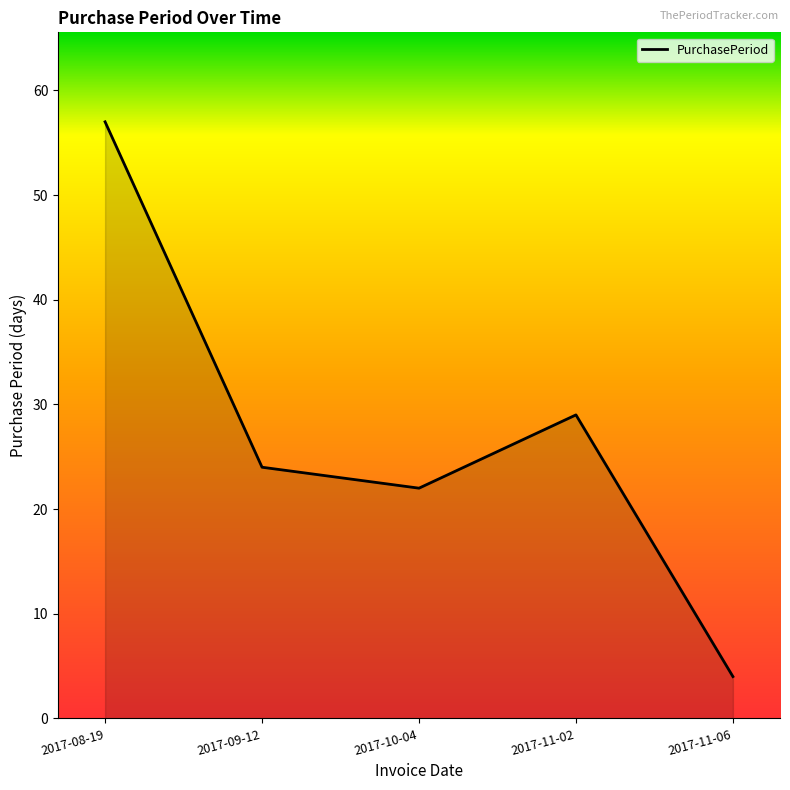

What is the ratio of the value at 2017-11-06 to the value at 2017-11-02?

0.1